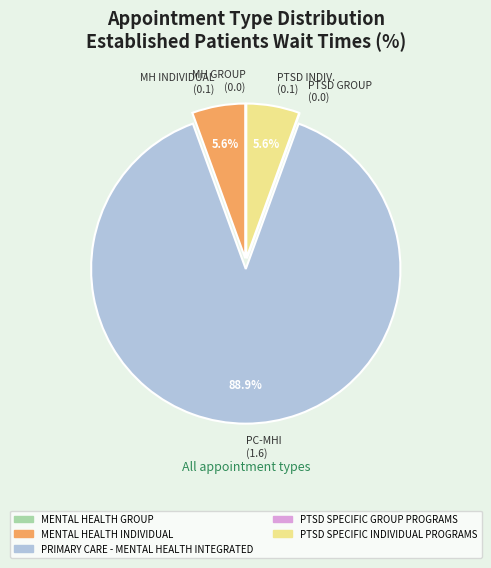

Is there a majority slice in this chart?

Yes